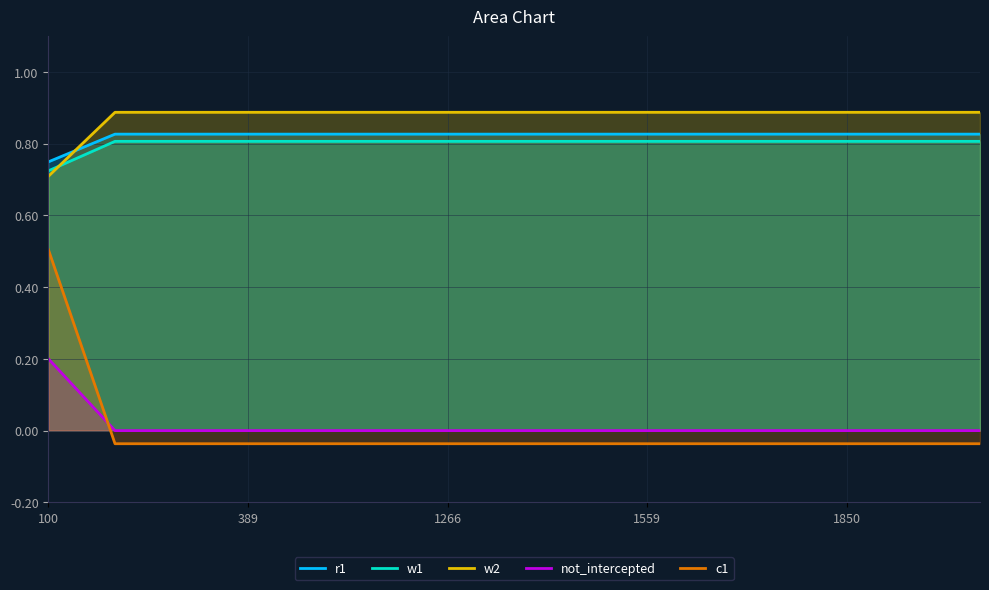

Is the value of c1 at 389 greater than the value of not_intercepted at 1266?

No